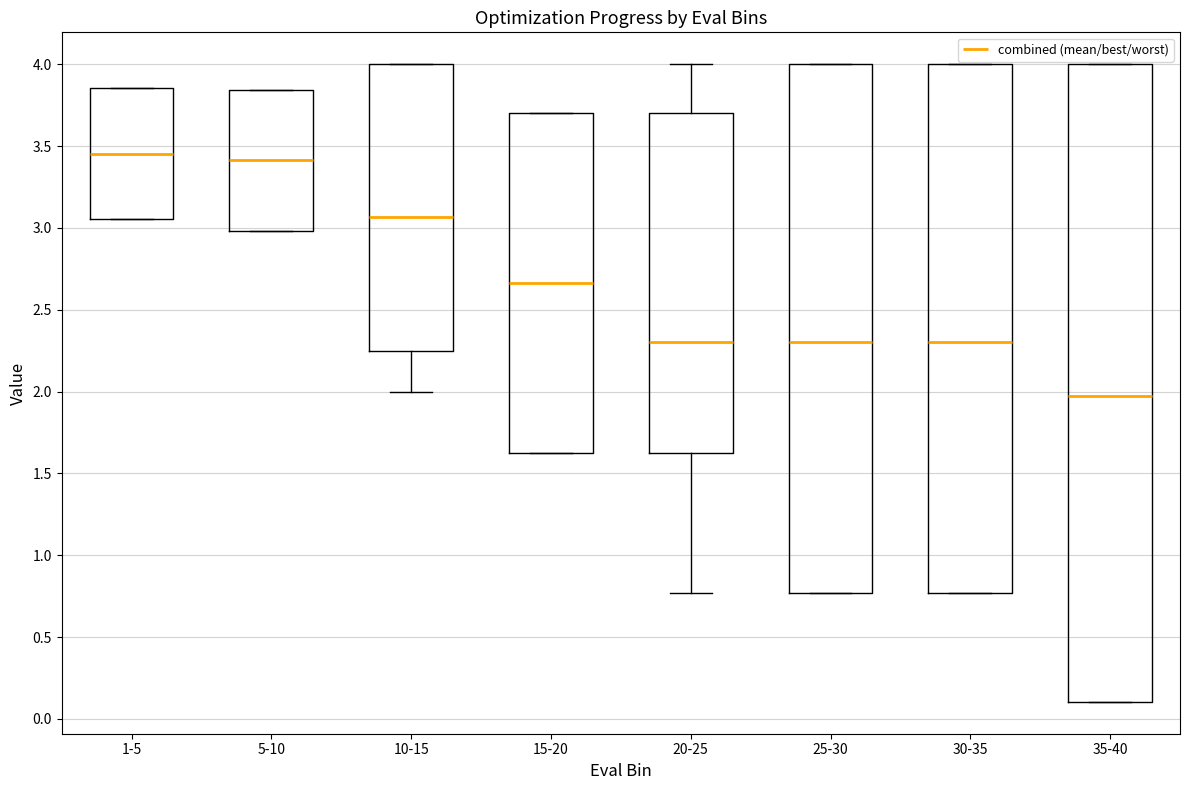

Comparing the boxes themselves (not the whiskers), which one is the tallest?

35-40